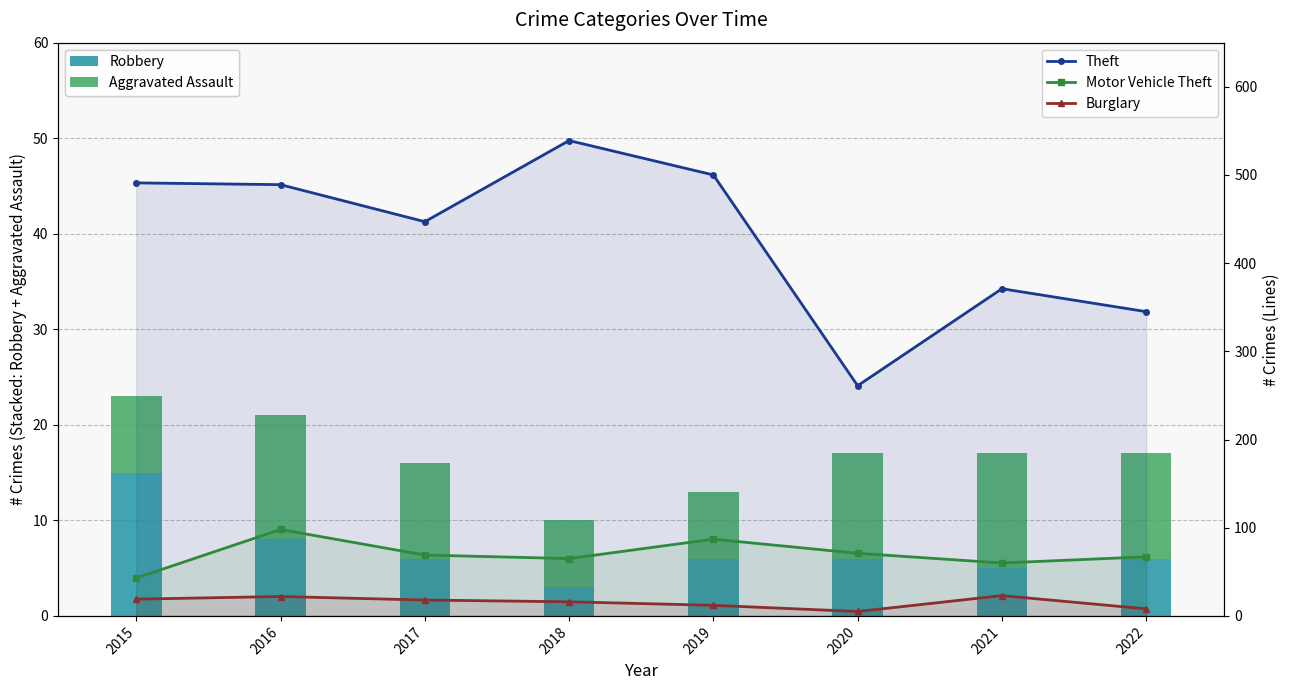

What is the spread (max minus min) of values at 2019?

494